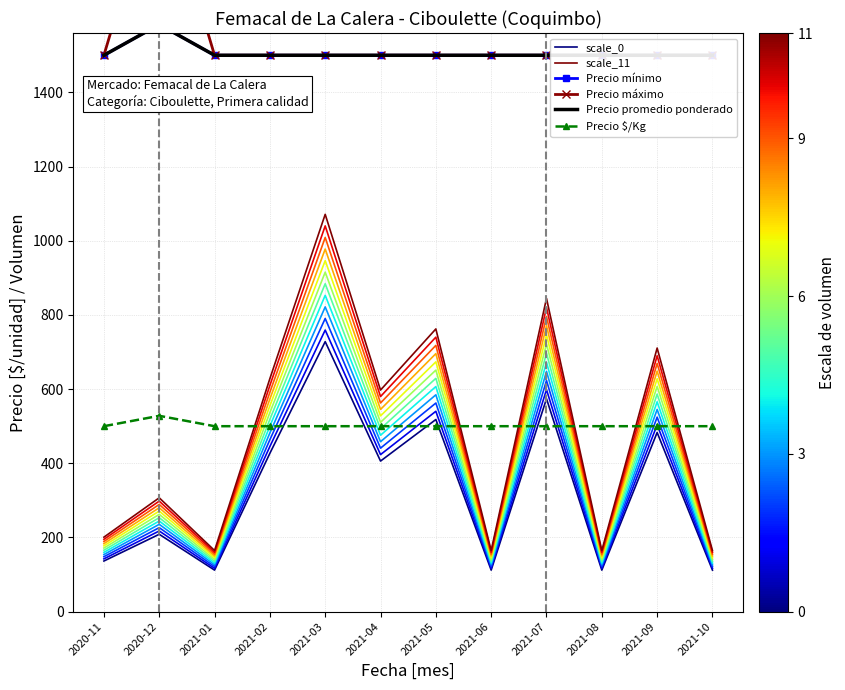

Rank the categories by Precio mínimo value from lowest to highest.

2020-11, 2021-01, 2021-02, 2021-03, 2021-04, 2021-05, 2021-06, 2021-07, 2021-08, 2021-09, 2021-10, 2020-12